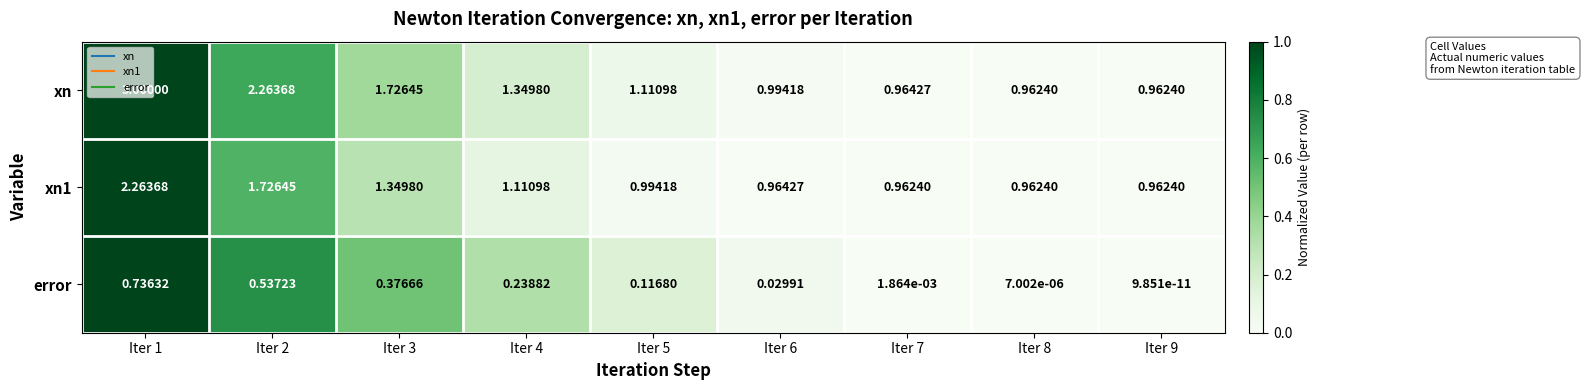

Which category has the highest value across all series?

Iter 1